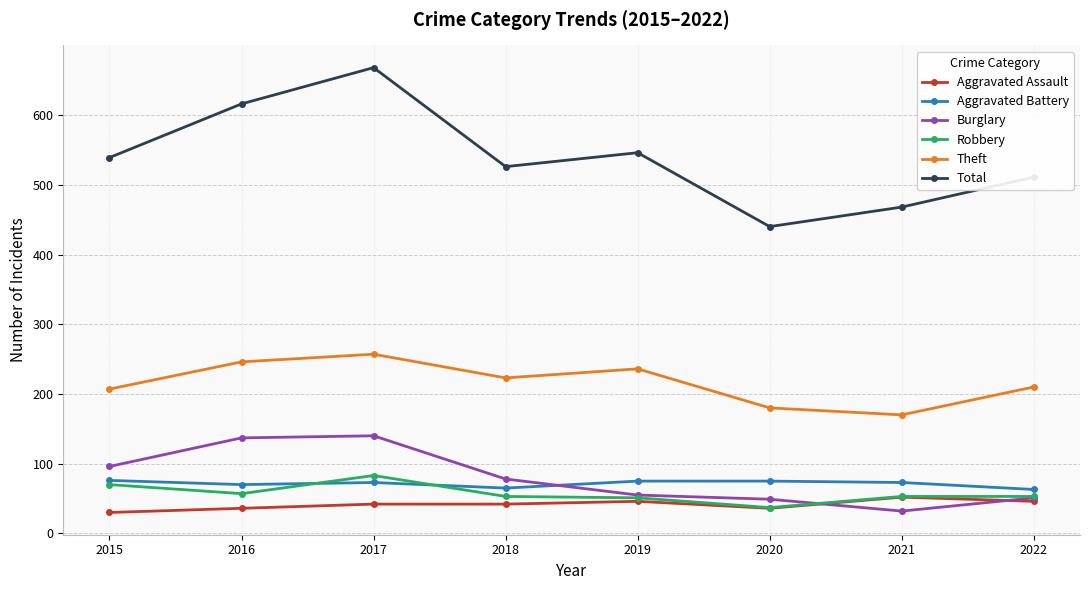

At how many categories does at least one series exceed 267?

8